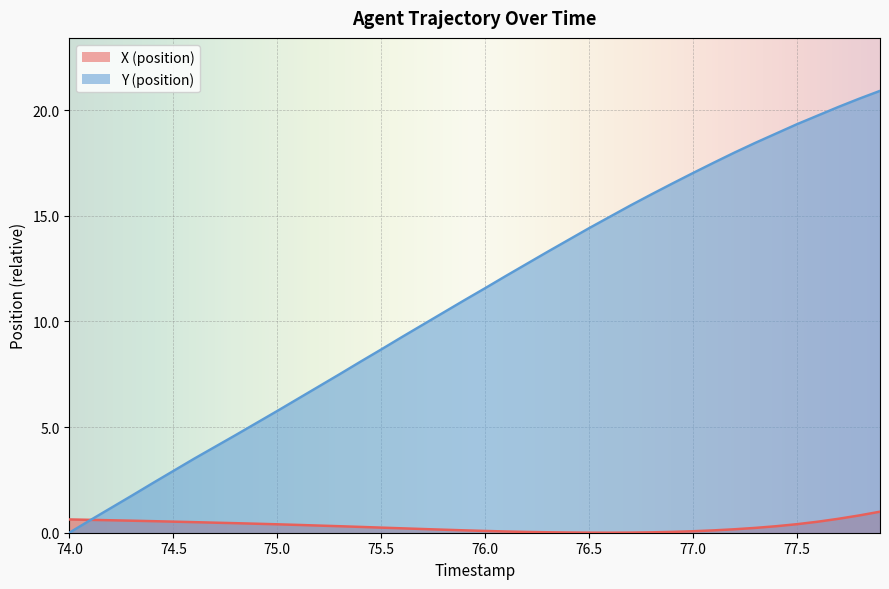

What is the maximum value for X (position)?

1.0